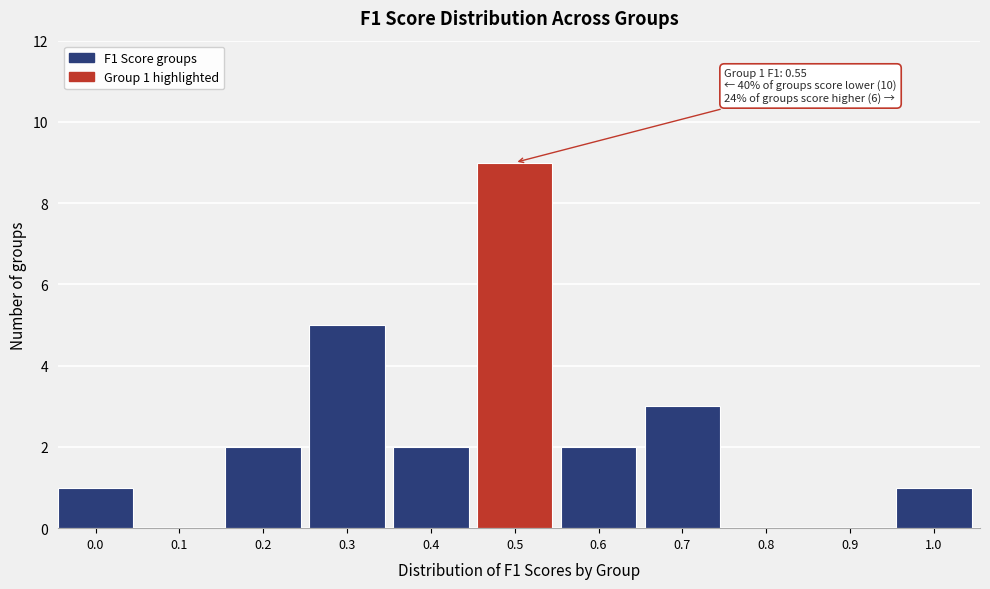

Reading left to right, what are all the values shown in this chart?

0.0=1	0.1=0	0.2=2	0.3=5	0.4=2	0.5=9	0.6=2	0.7=3	0.8=0	0.9=0	1.0=1